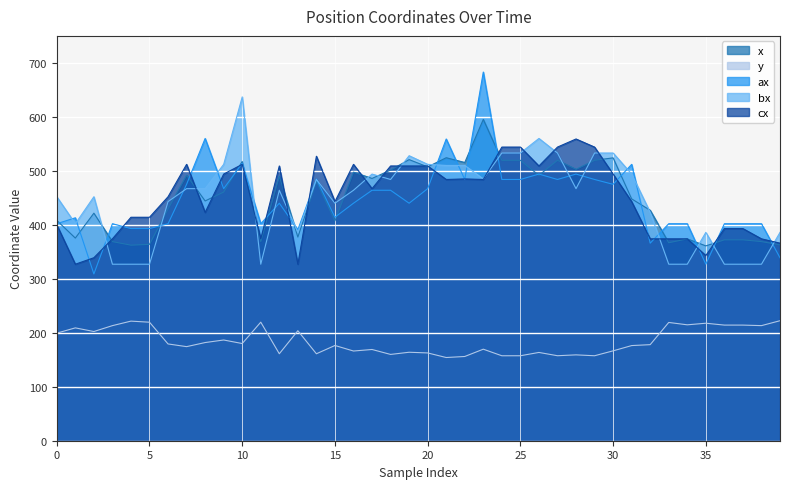

What is the label of the 22nd point from the left?

21